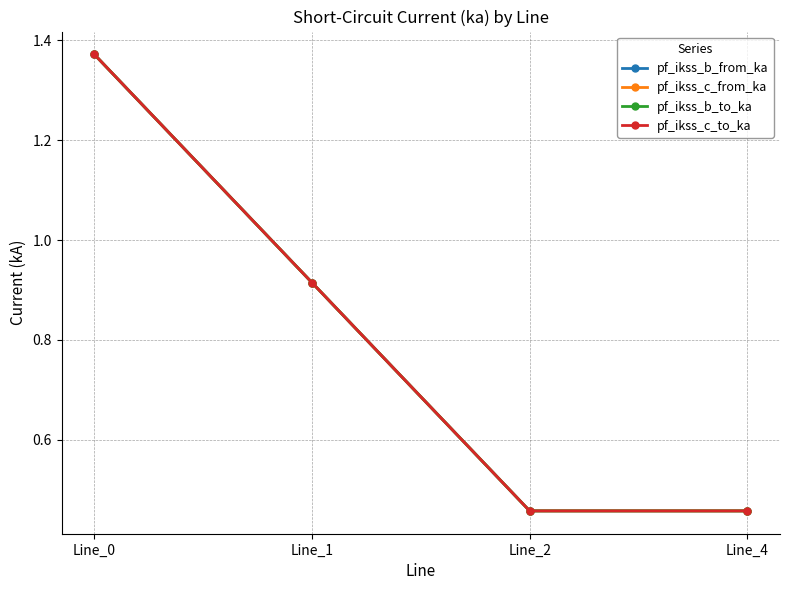

Does the chart have visible grid lines?

Yes